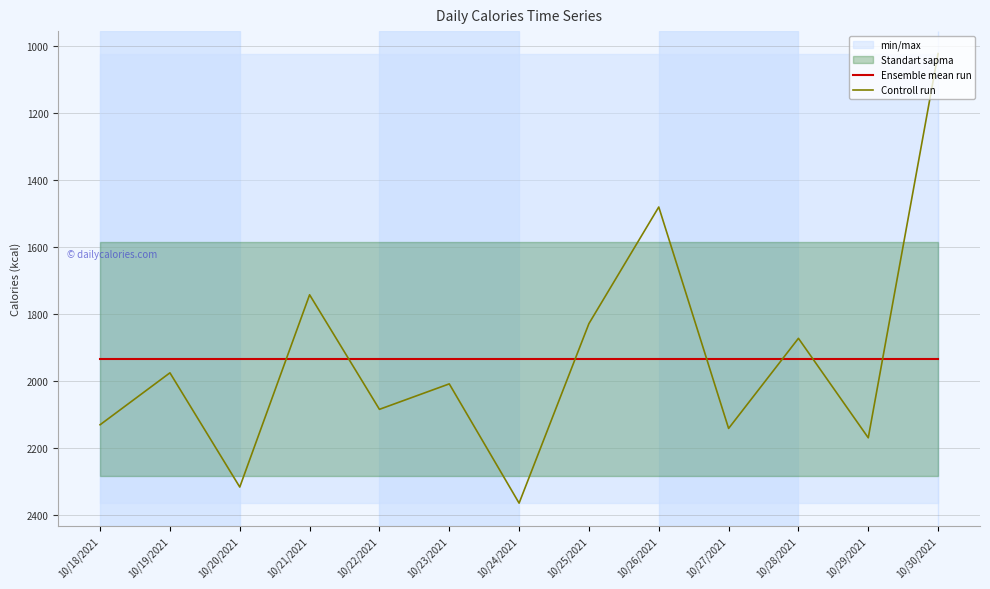

Reading left to right, what are all the values shown in this chart?

Ensemble mean run: 10/18/2021=1935.2	10/19/2021=1935.2	10/20/2021=1935.2	10/21/2021=1935.2	10/22/2021=1935.2	10/23/2021=1935.2	10/24/2021=1935.2	10/25/2021=1935.2	10/26/2021=1935.2	10/27/2021=1935.2	10/28/2021=1935.2	10/29/2021=1935.2	10/30/2021=1935.2
Controll run: 10/18/2021=2132.0	10/19/2021=1977.0	10/20/2021=2318.0	10/21/2021=1744.0	10/22/2021=2086.0	10/23/2021=2010.0	10/24/2021=2366.0	10/25/2021=1830.0	10/26/2021=1482.0	10/27/2021=2143.0	10/28/2021=1874.0	10/29/2021=2171.0	10/30/2021=1024.0